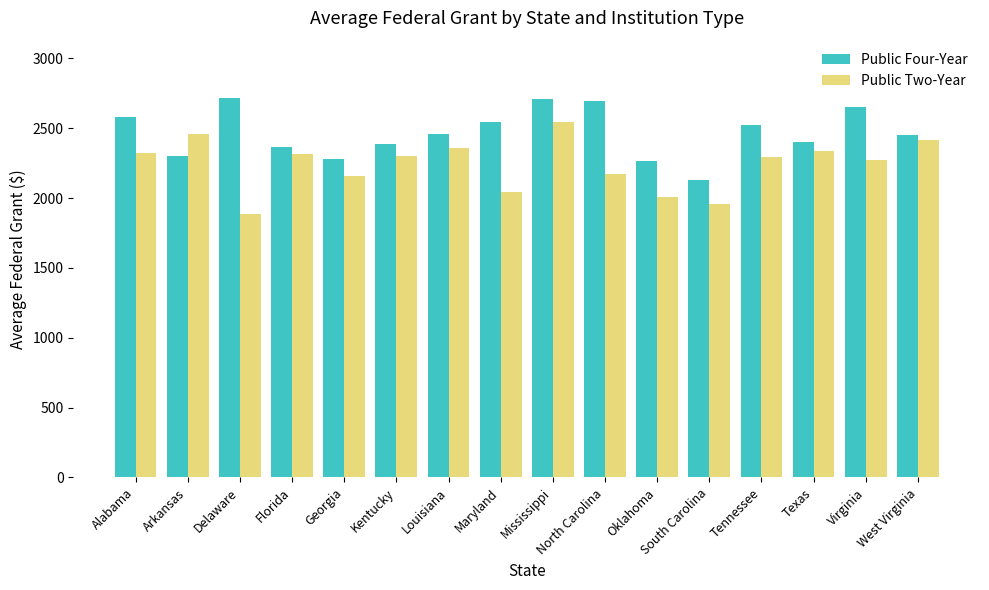

How many distinct data groups are displayed?

2